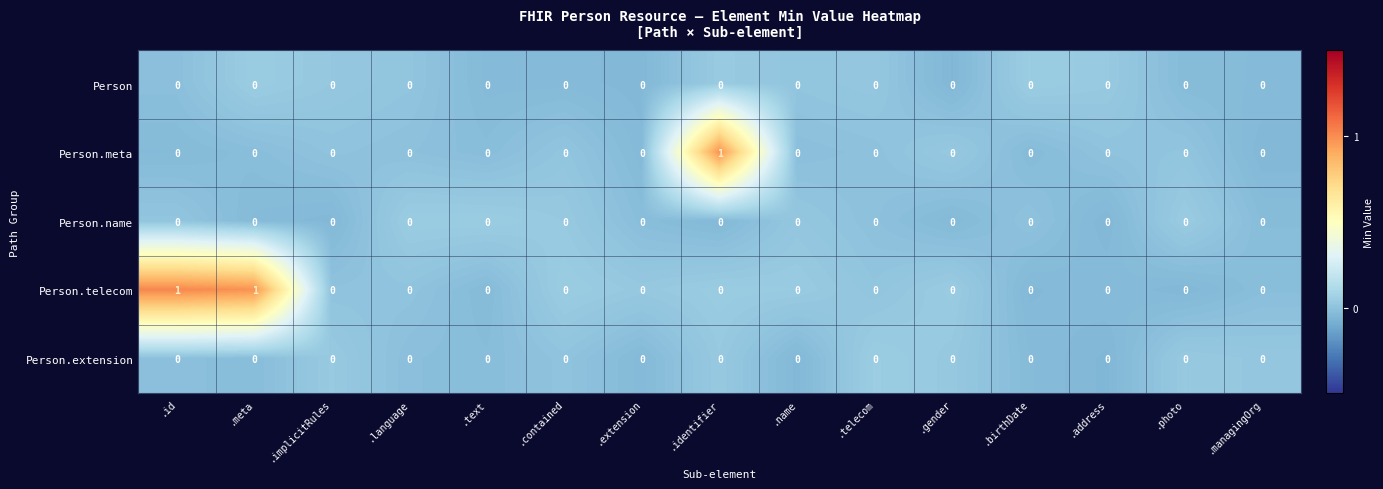

At which label does Person.meta reach its peak?

.identifier